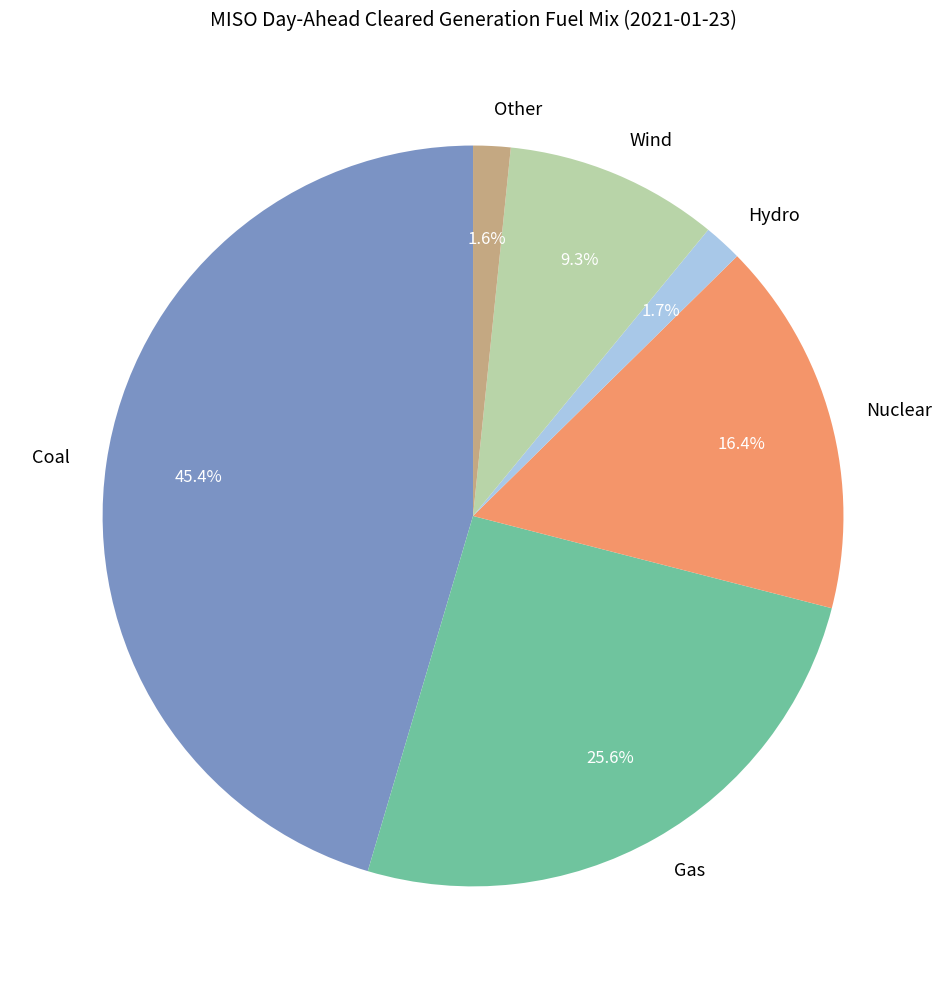

Which has a higher value, Other or Gas?

Gas